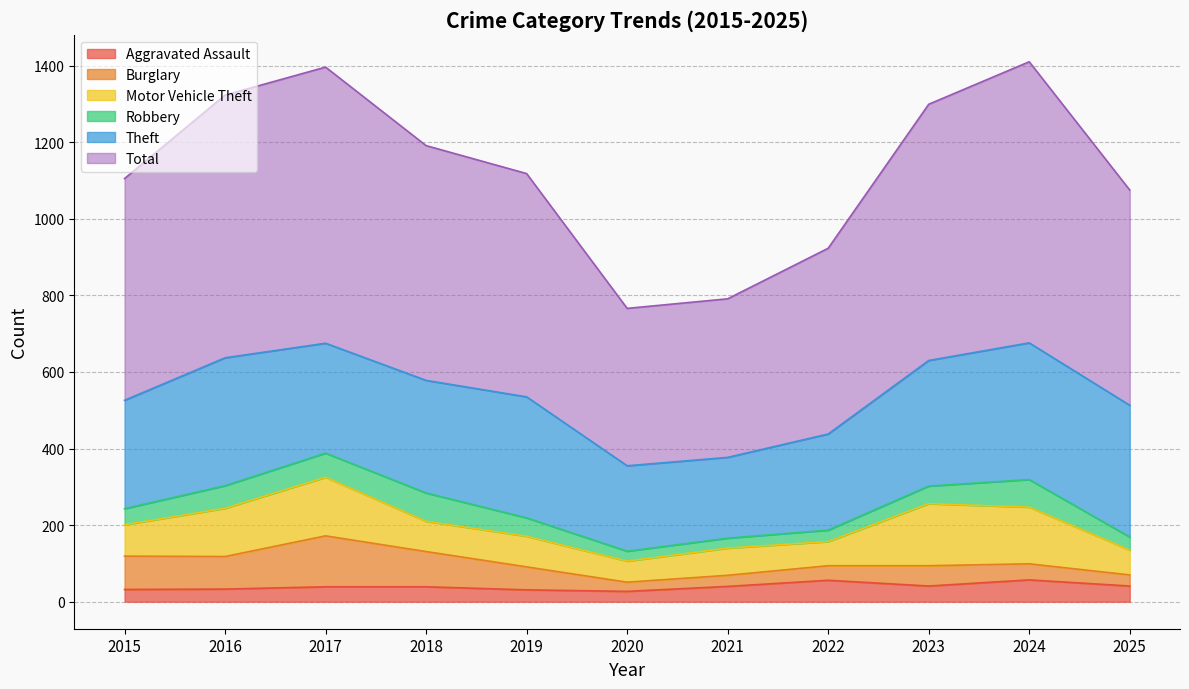

Where is the first local maximum for Burglary?

2017